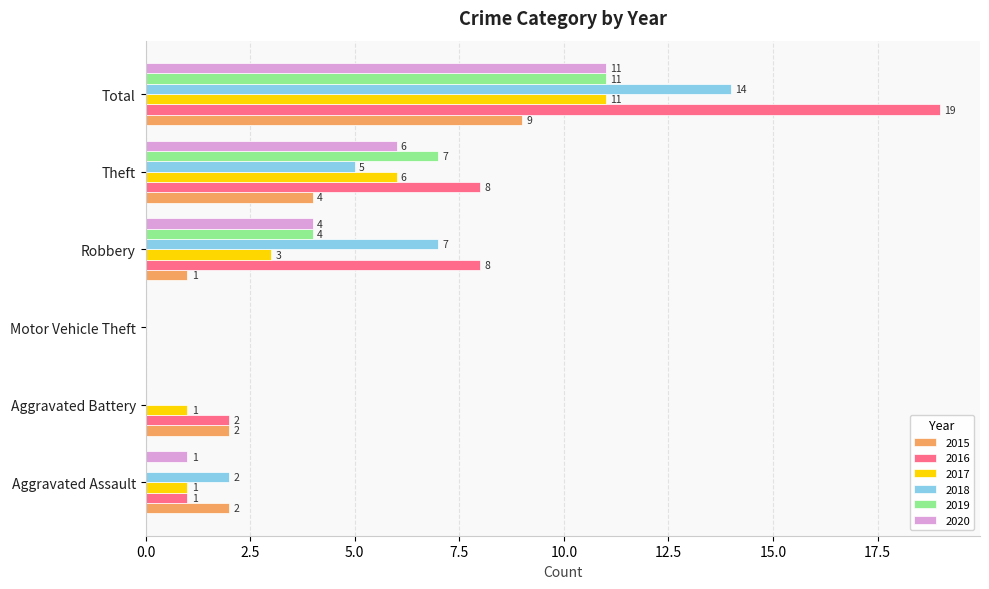

What is the sum of the 2020 values at Aggravated Battery and Total?

11